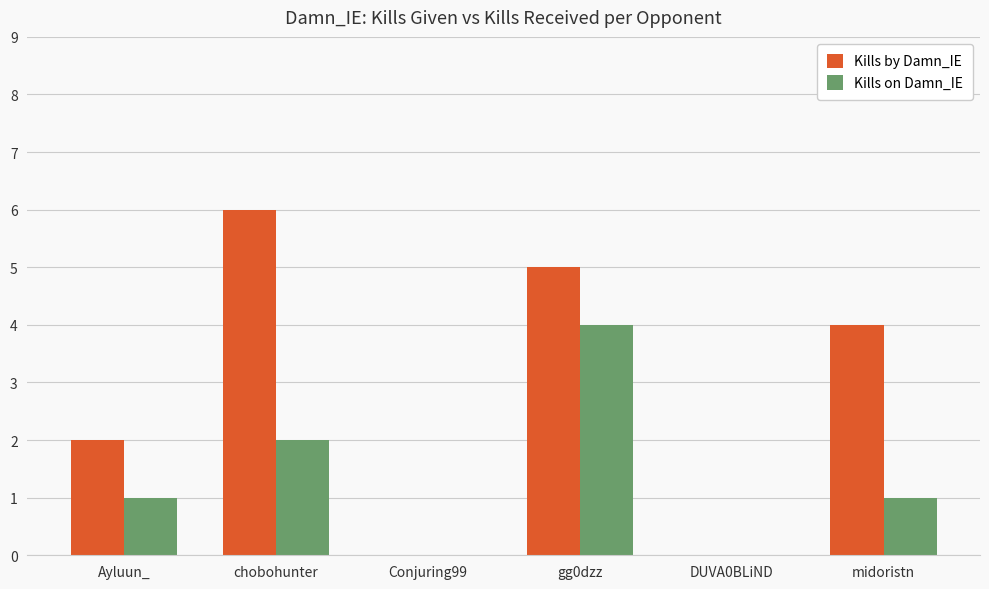

Is it true that Kills on Damn_IE equals -2 at Conjuring99?

False